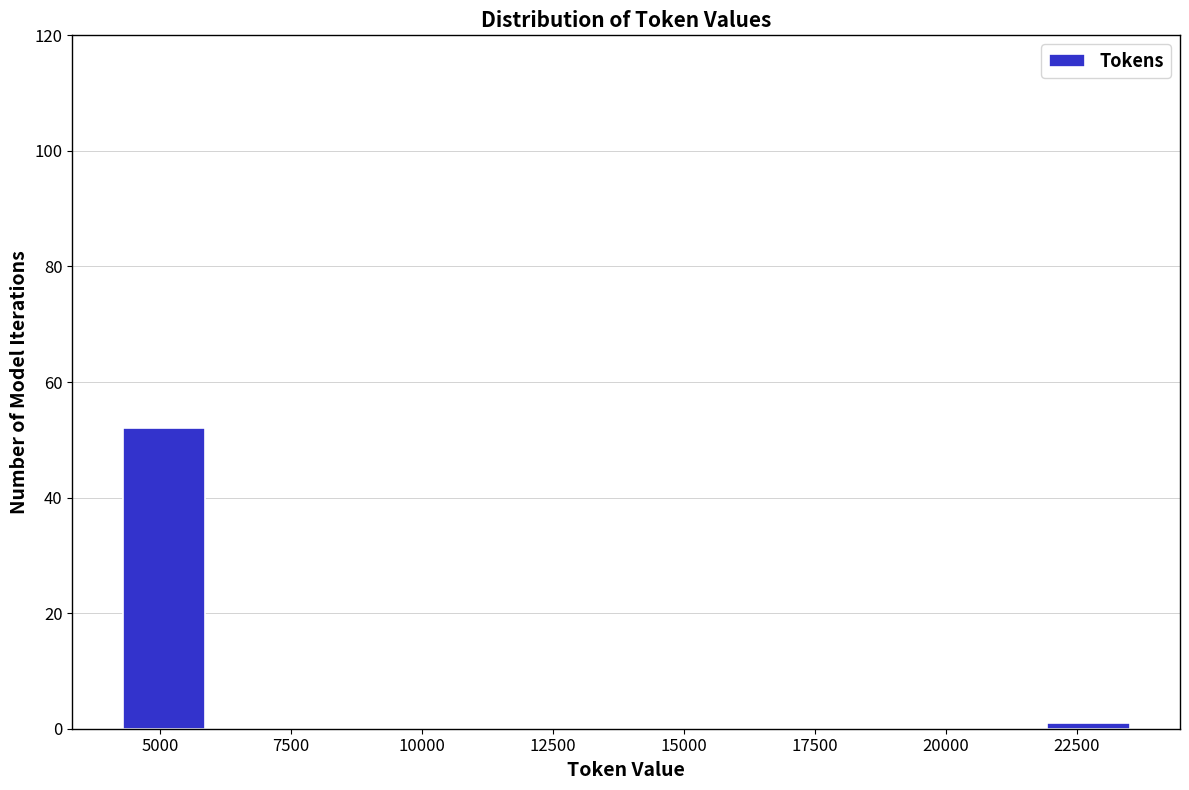

Around what value on the x-axis is the tallest bar? Give the approximate position of its centre, as read against the axis.

5000